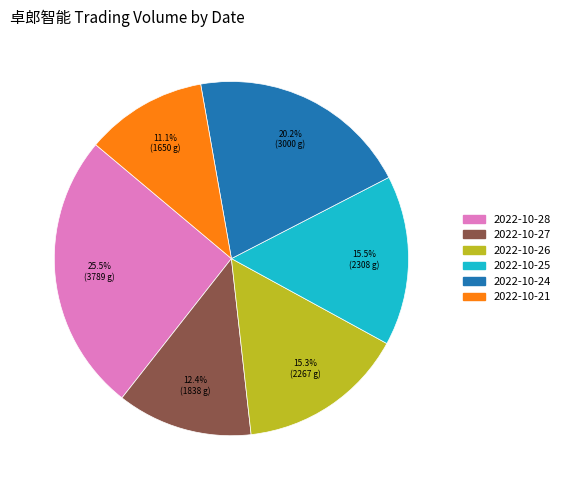

To the nearest percent, what portion does 2022-10-24 represent?

20%